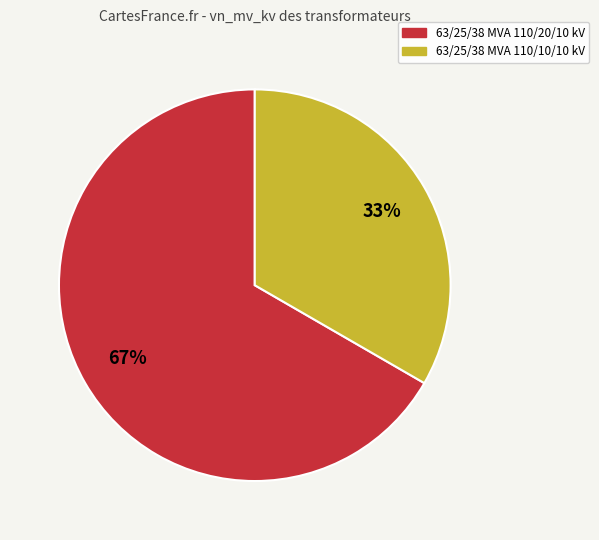

Which slice represents more than half of the pie?

63/25/38 MVA 110/20/10 kV